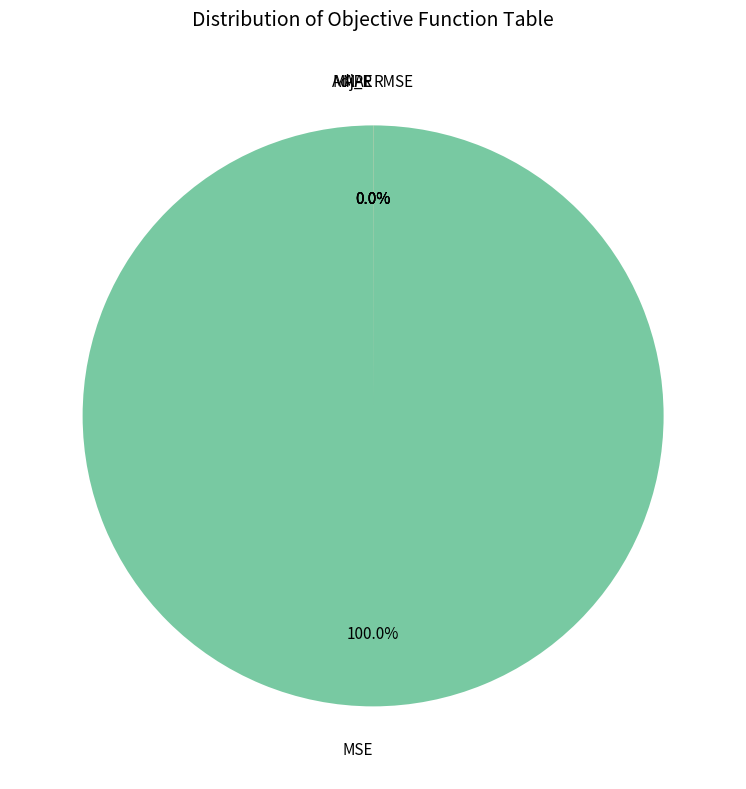

Does MSE account for over 50% of the chart?

Yes